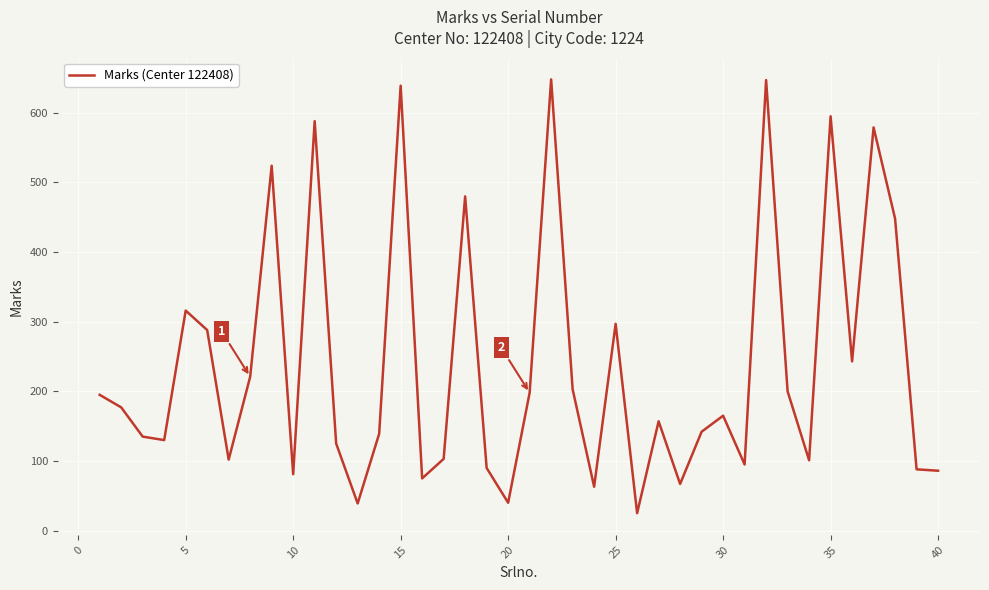

What is the difference between the maximum and minimum values?

623